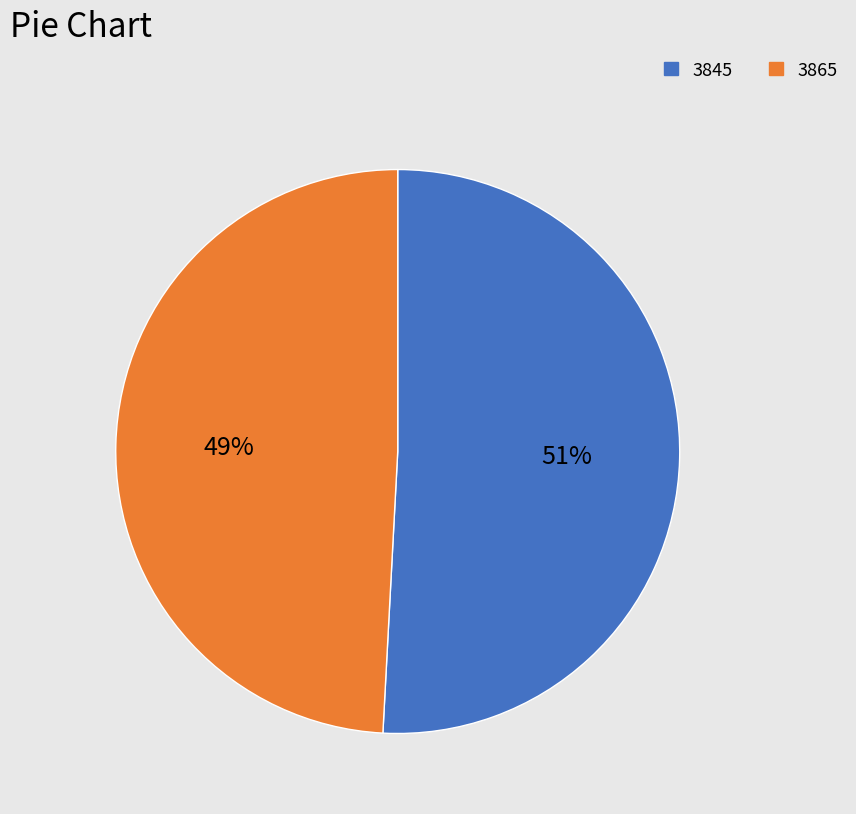

How many segments does this pie chart have?

2